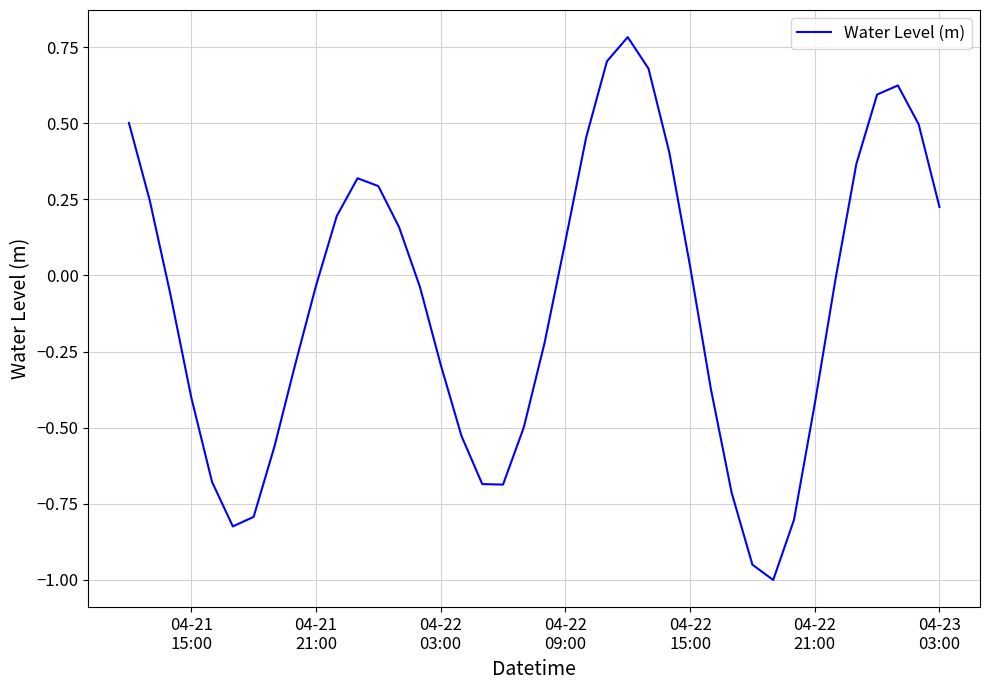

How many interior local valleys (lower than both neighbors) does the data have?

3